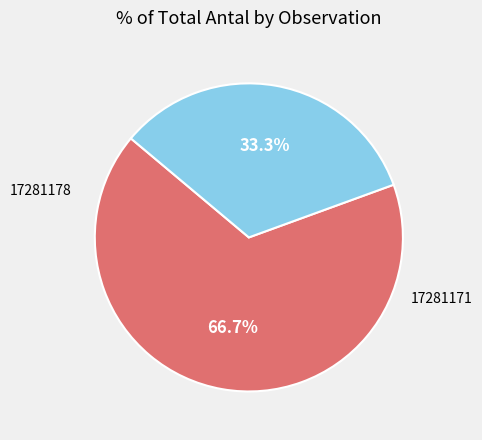

Is it true that 17281171 is 19% of the pie?

False